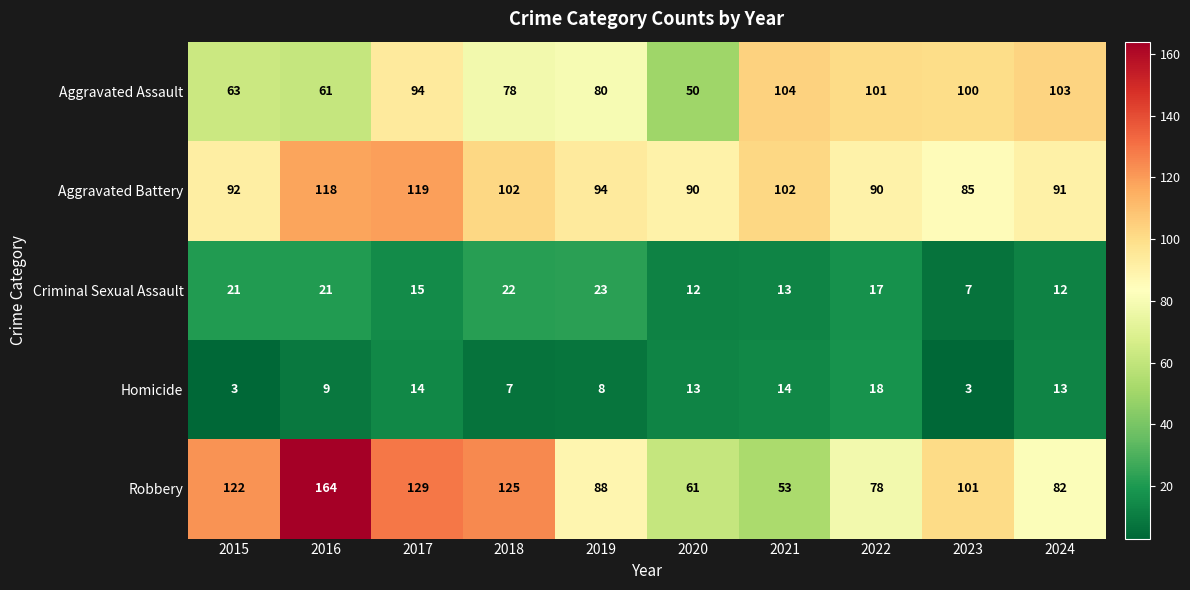

At 2015, list the series in order from largest to smallest.

Robbery, Aggravated Battery, Aggravated Assault, Criminal Sexual Assault, Homicide